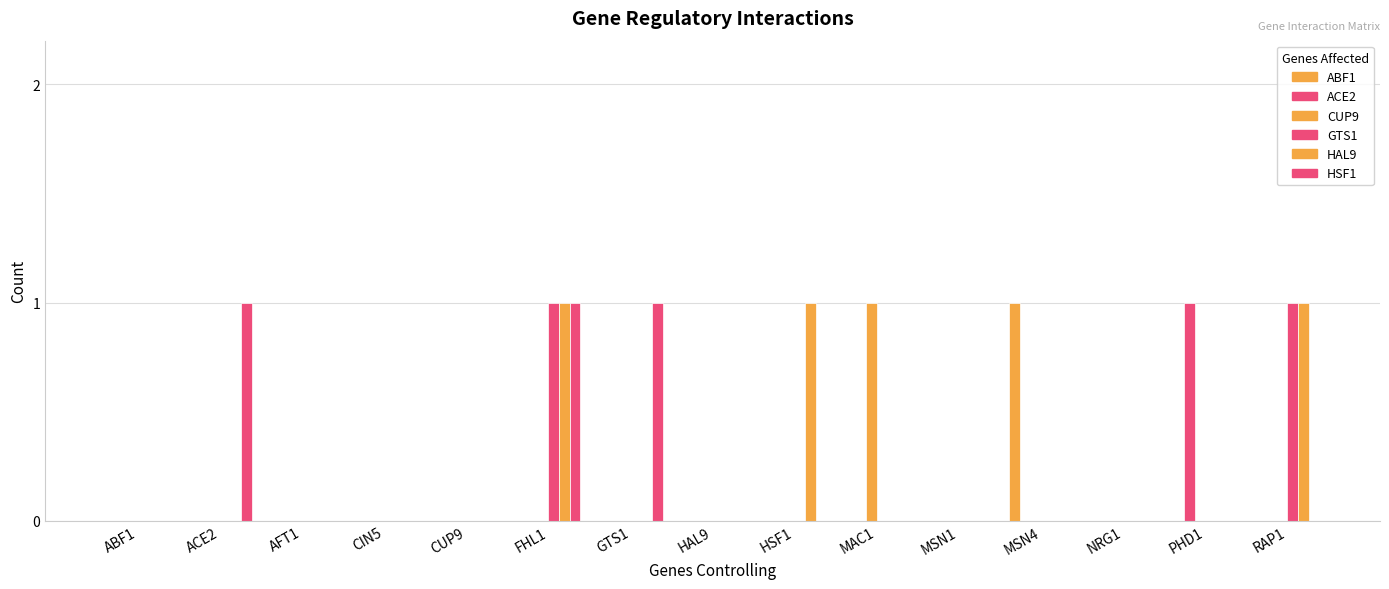

Between GTS1 and CIN5, which is larger?

GTS1